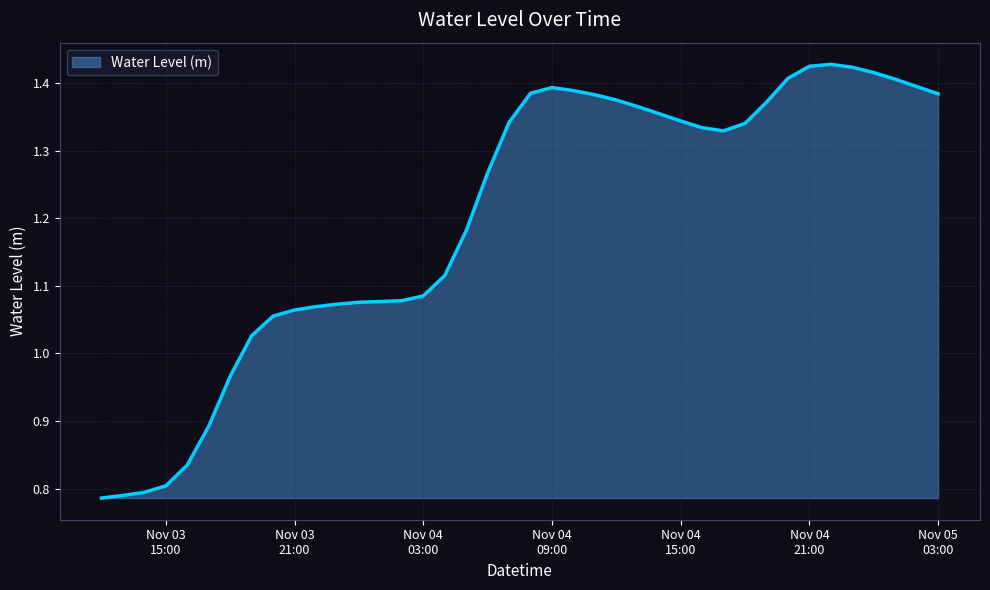

At which category does the data reach its first local peak?

Nov 04 09:00